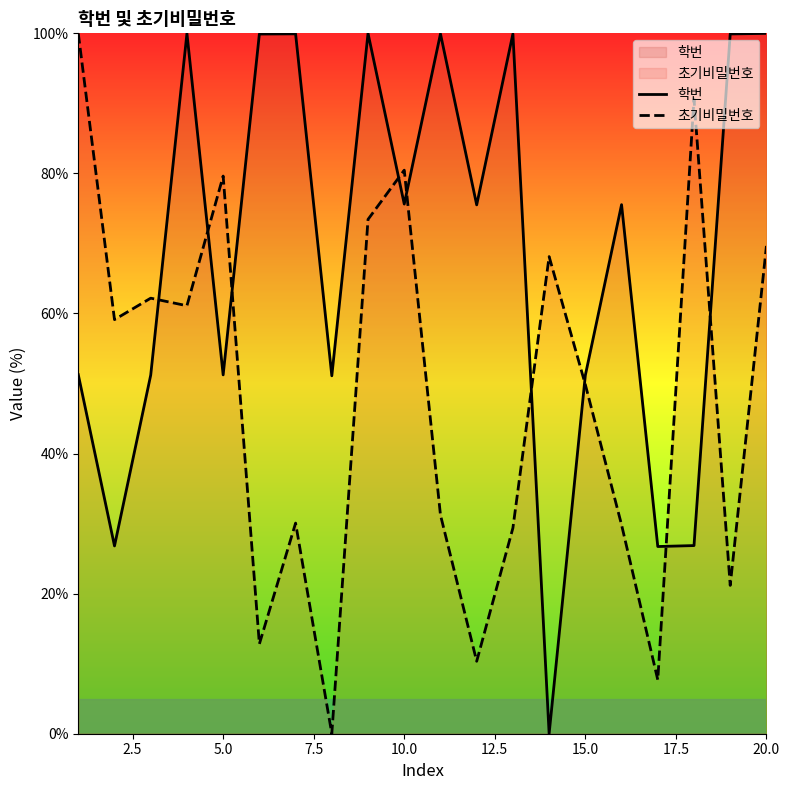

Which series ends up on top after the final intersection of 초기비밀번호 and 학번?

학번